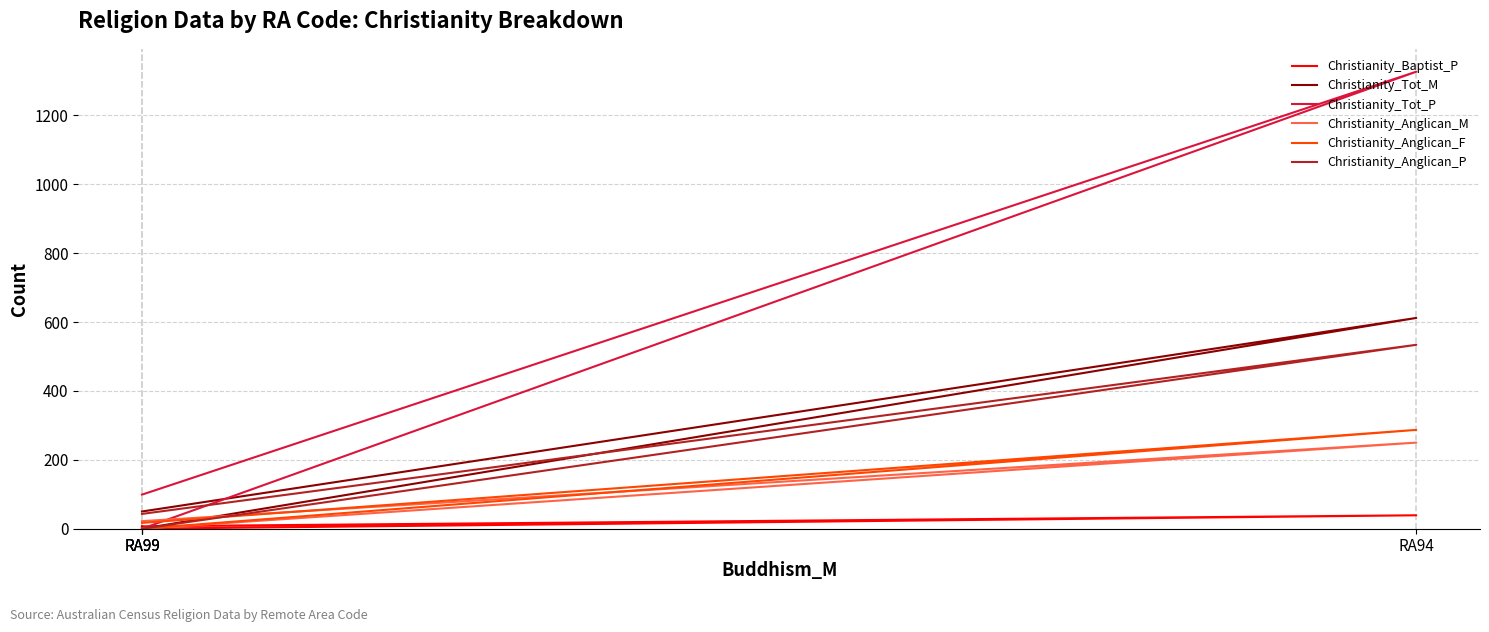

At how many categories does at least one series exceed 7?

2